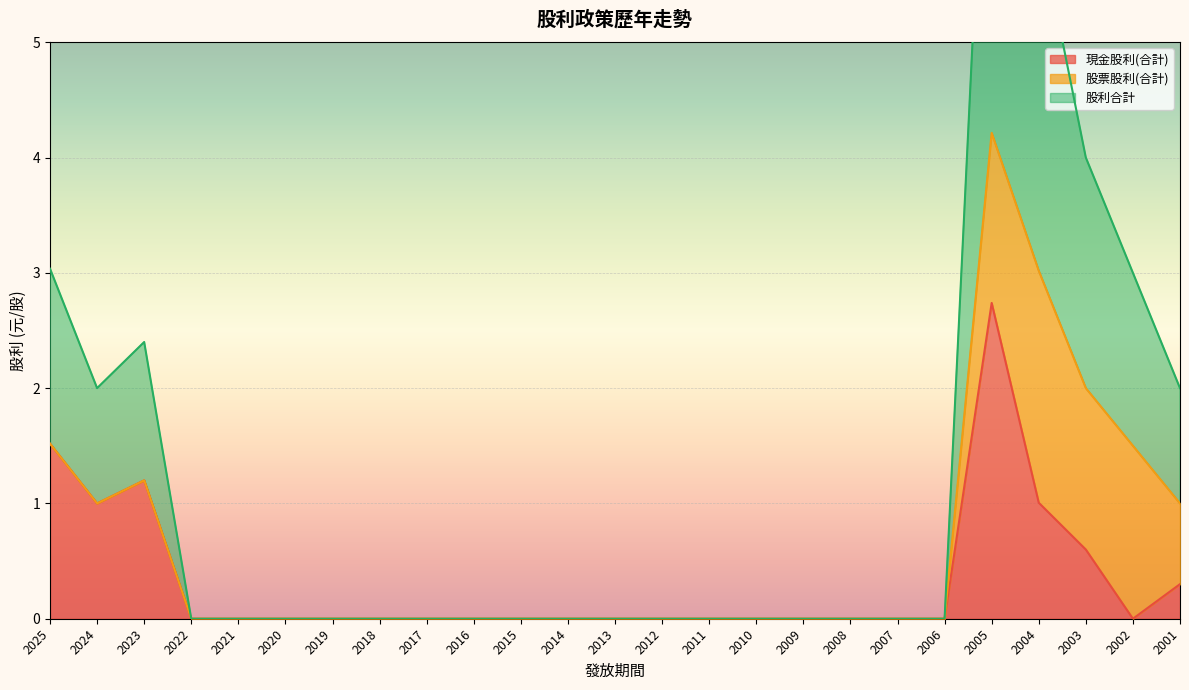

True or false: 現金股利(合計) has a value of 1.2 at 2002.

False